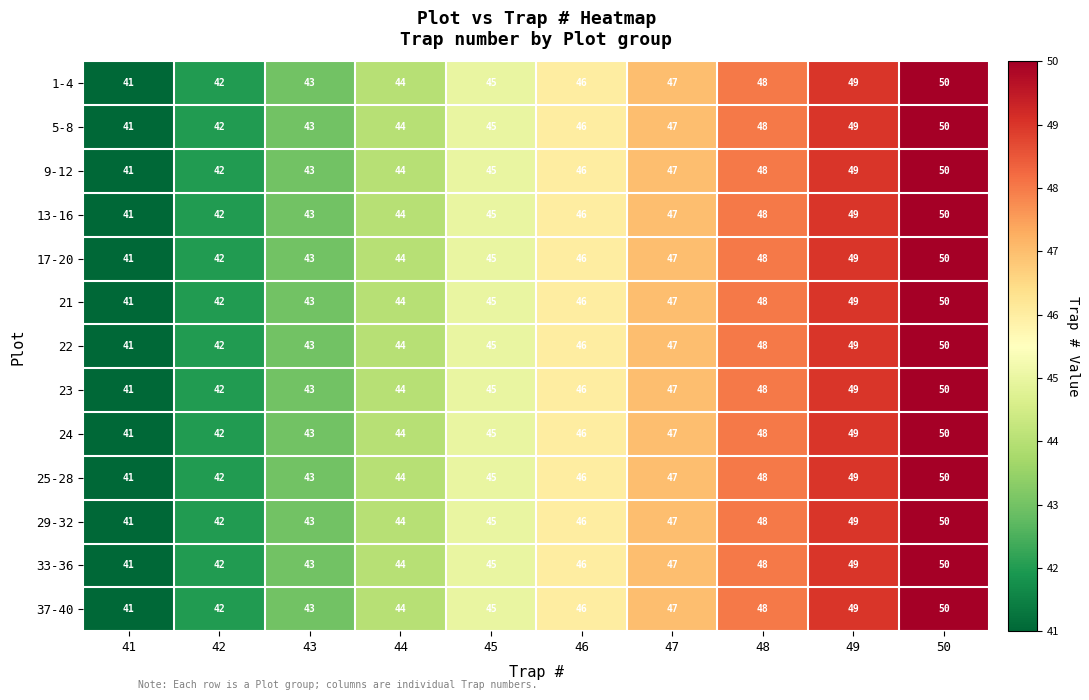

Count the 24 values in the range 43 to 48.

6